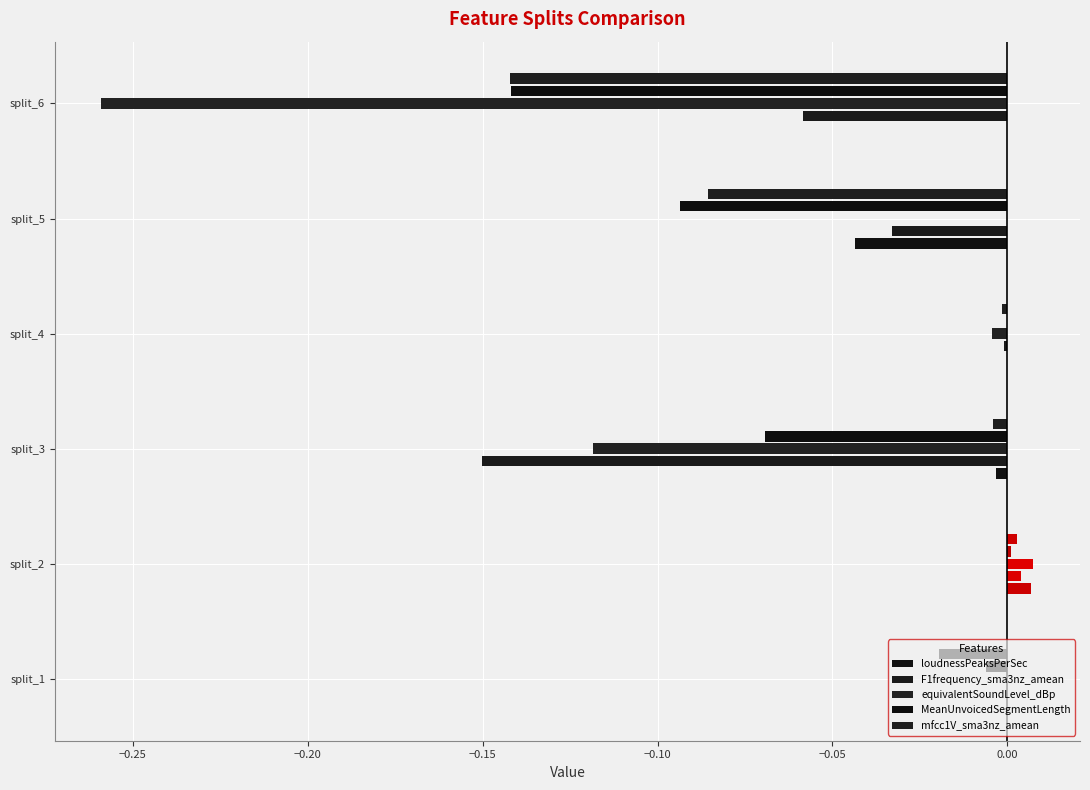

Which series changed the most between split_3 and split_6?

equivalentSoundLevel_dBp